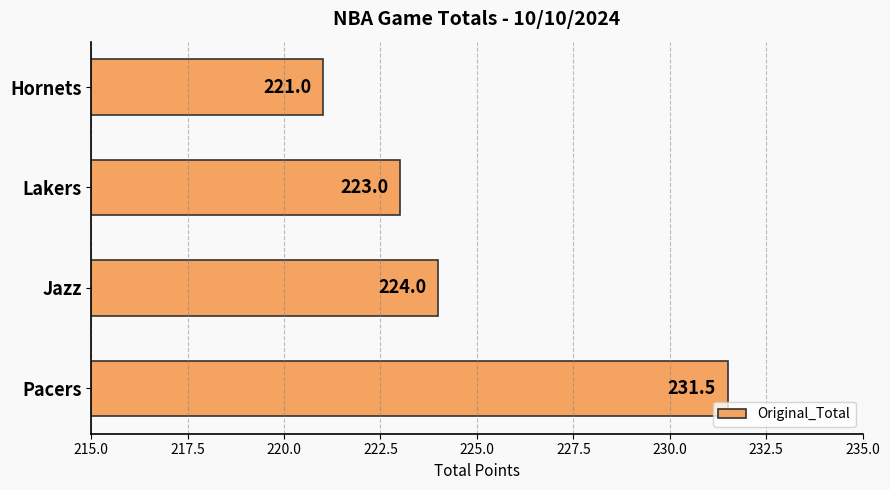

Rank the categories by value from lowest to highest.

Hornets, Lakers, Jazz, Pacers